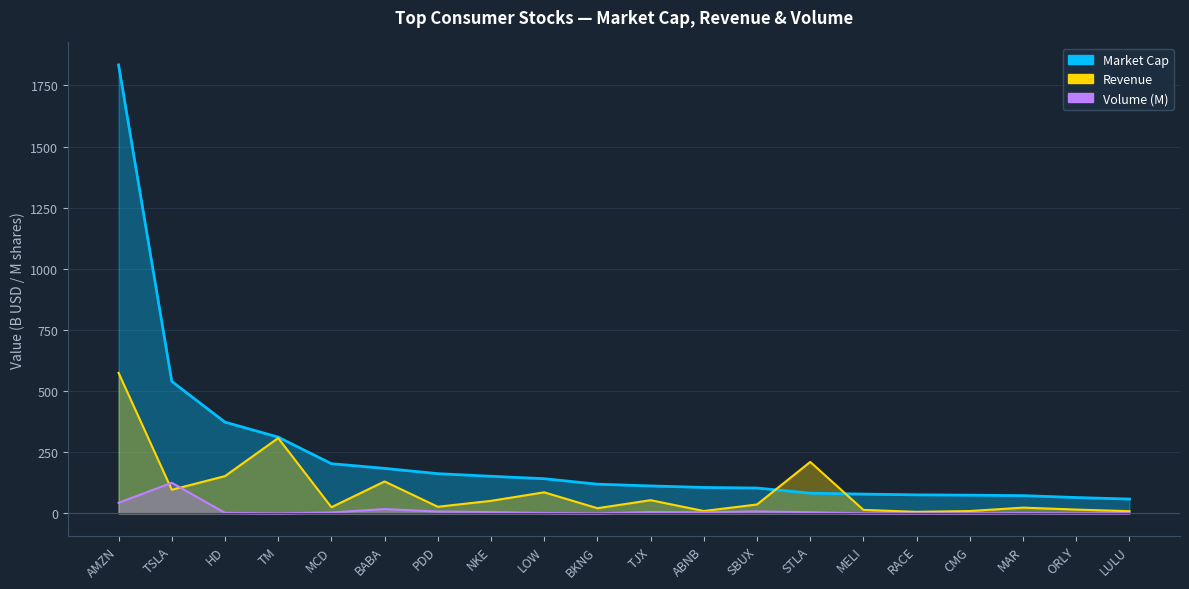

What is the difference between the second highest and minimum values in the Revenue series?

301.6